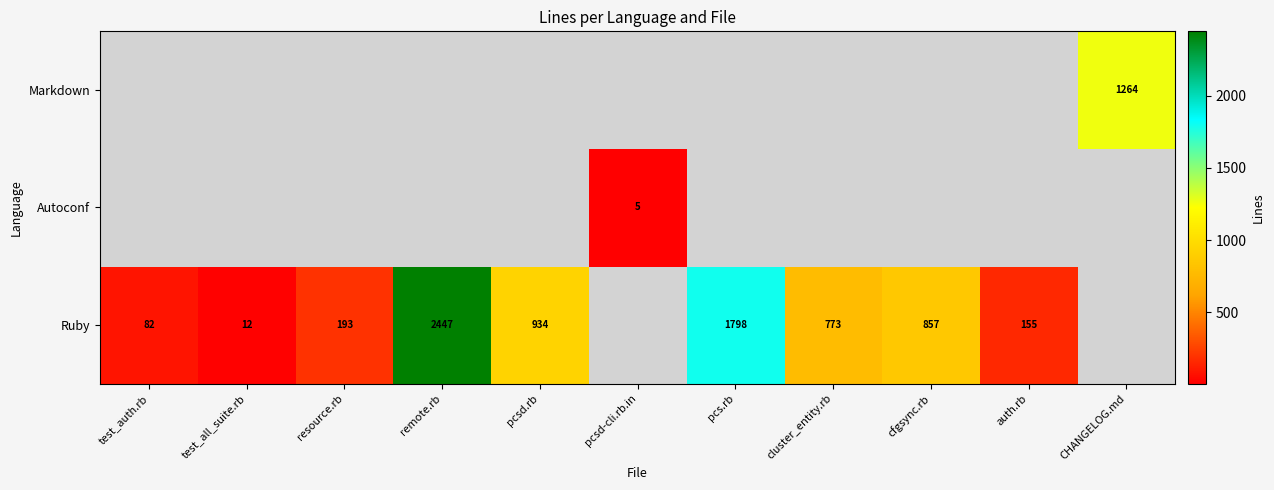

What is the smallest value displayed?

5.0